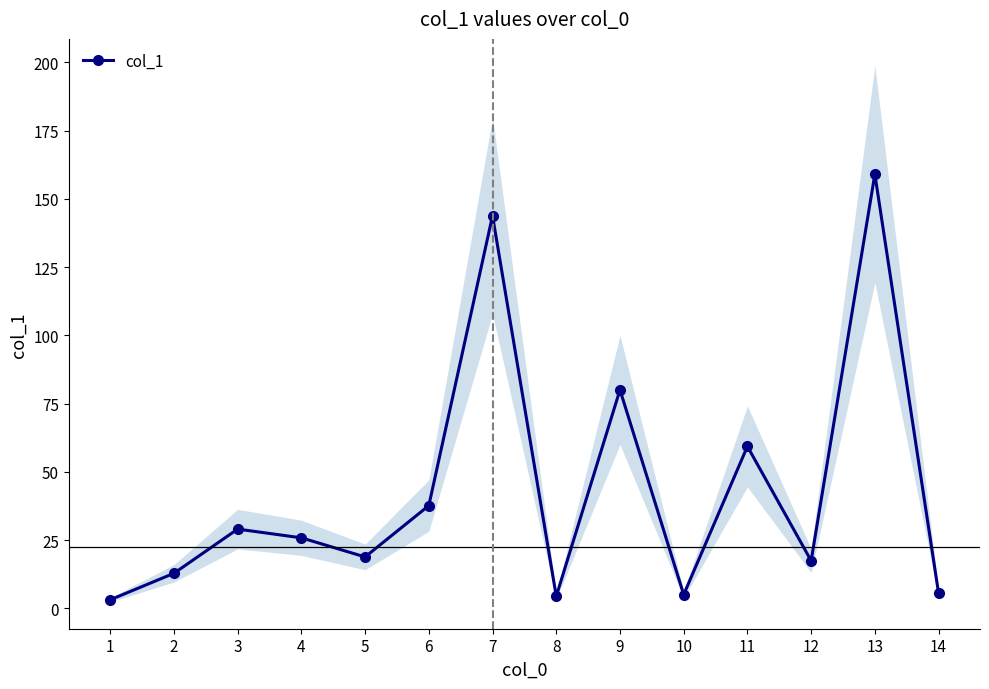

Rank the categories by value from highest to lowest.

13, 7, 9, 11, 6, 3, 4, 5, 12, 2, 14, 10, 8, 1